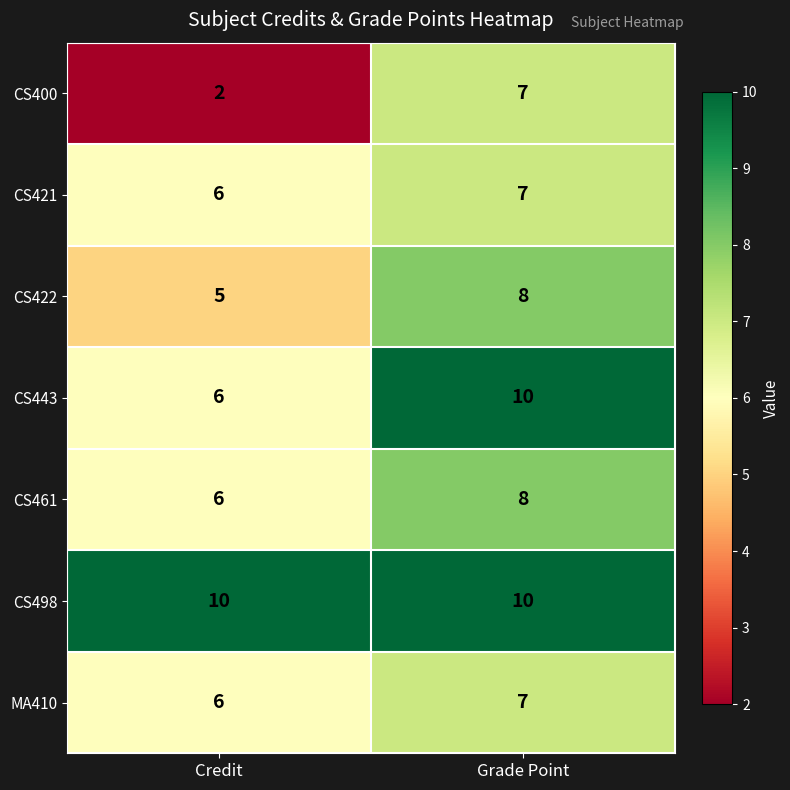

The MA410 series shows 10 at Grade Point. True or false?

False